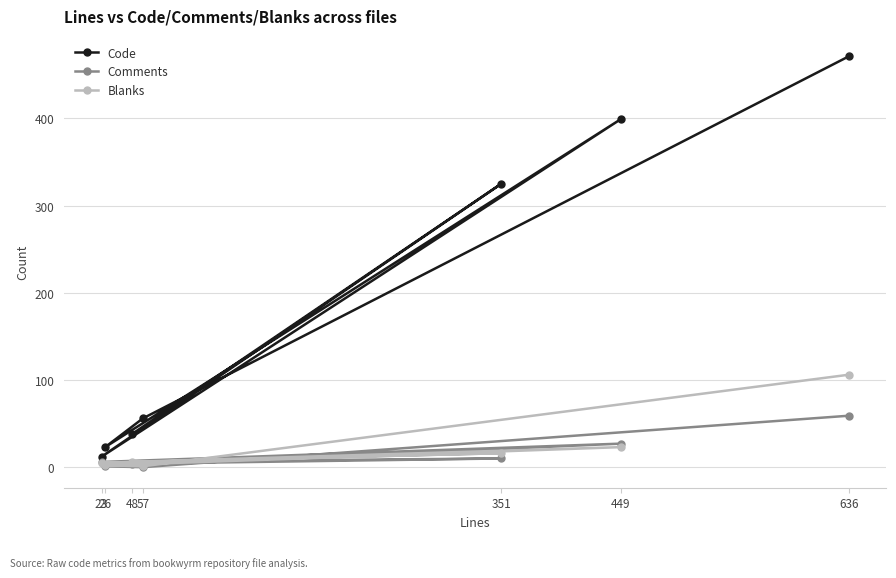

What is the difference between the second highest and minimum values in the Code series?

387